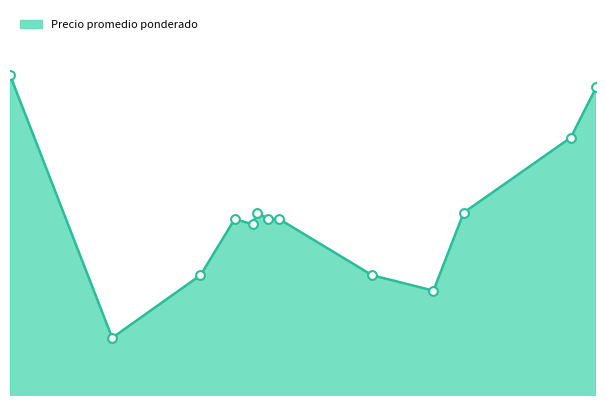

Is this an area chart (filled region under the line)?

Yes